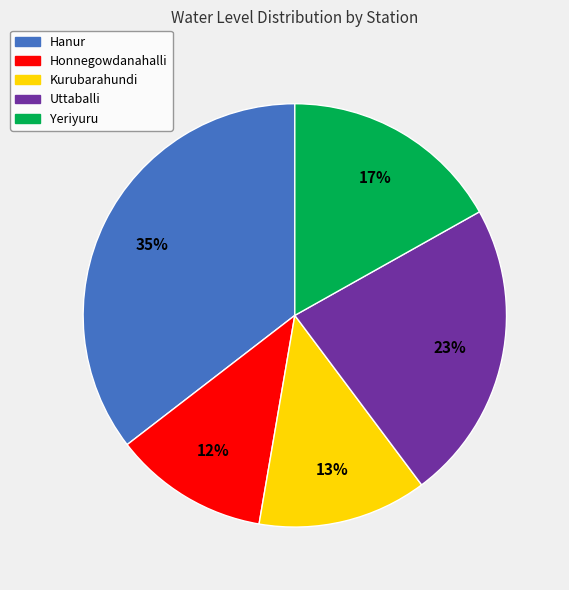

True or false: Honnegowdanahalli accounts for 21% of the total.

False